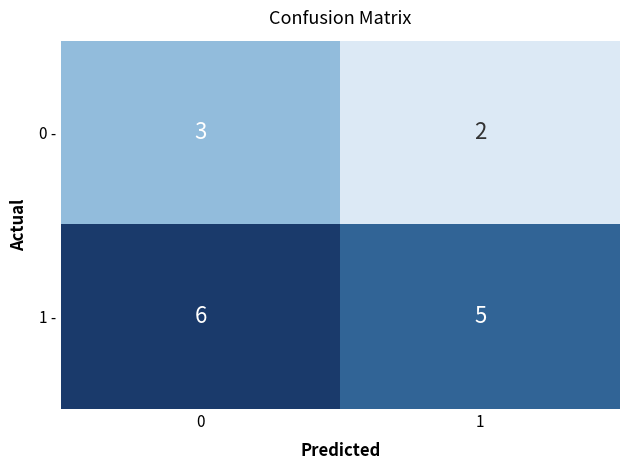

What is the average value of the 1 - series?

6